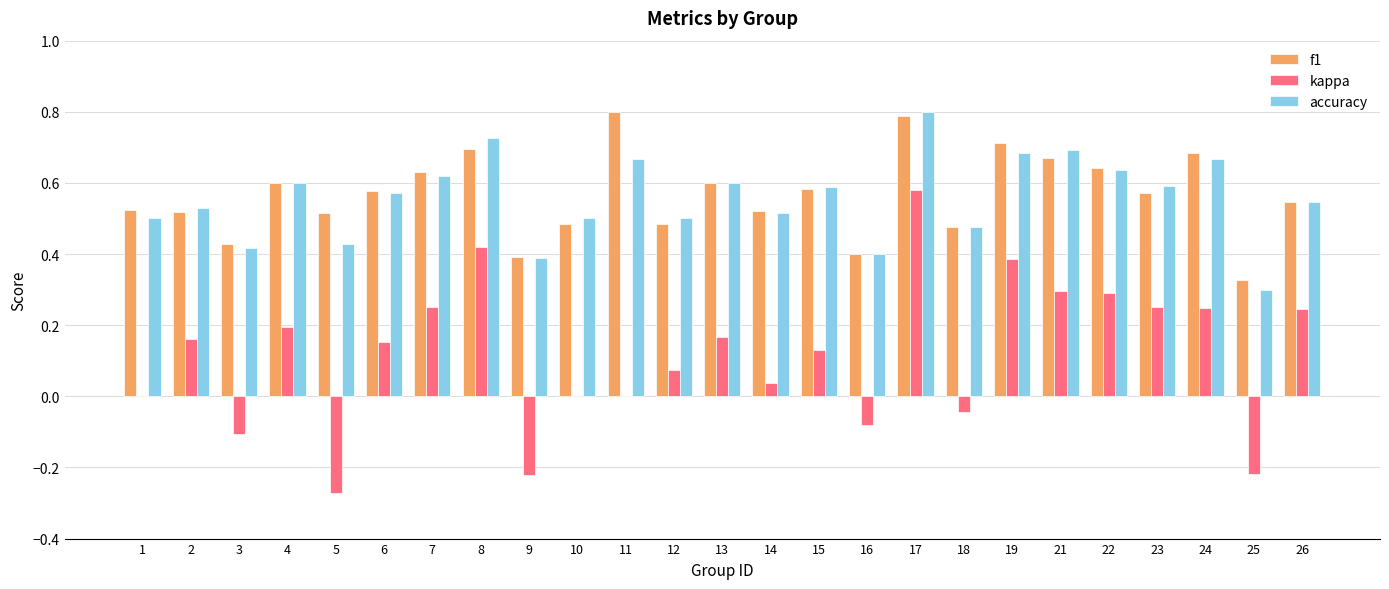

What is the total value across all series at 14?

1.1